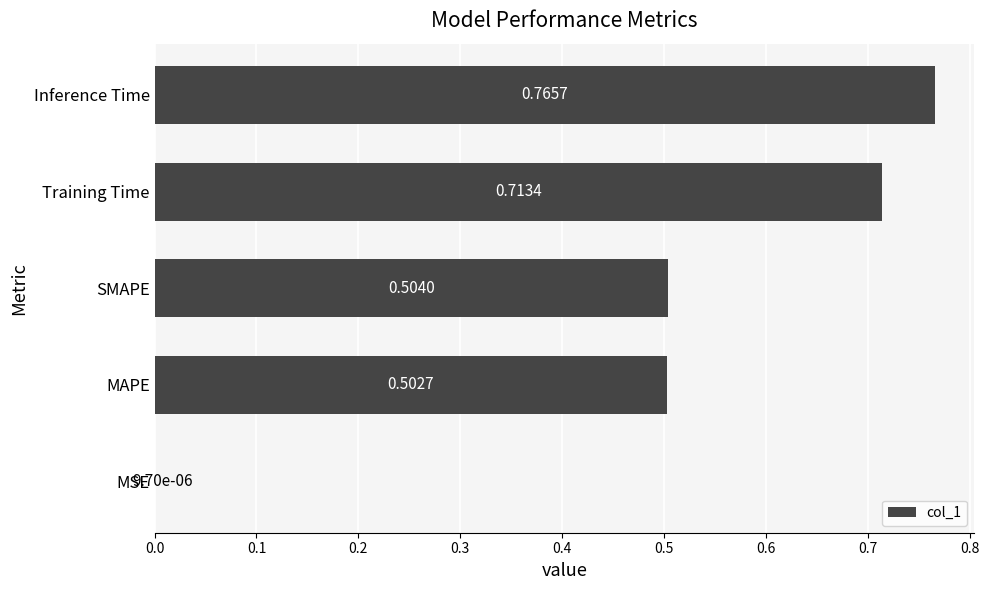

What is the sum of all values?

2.5